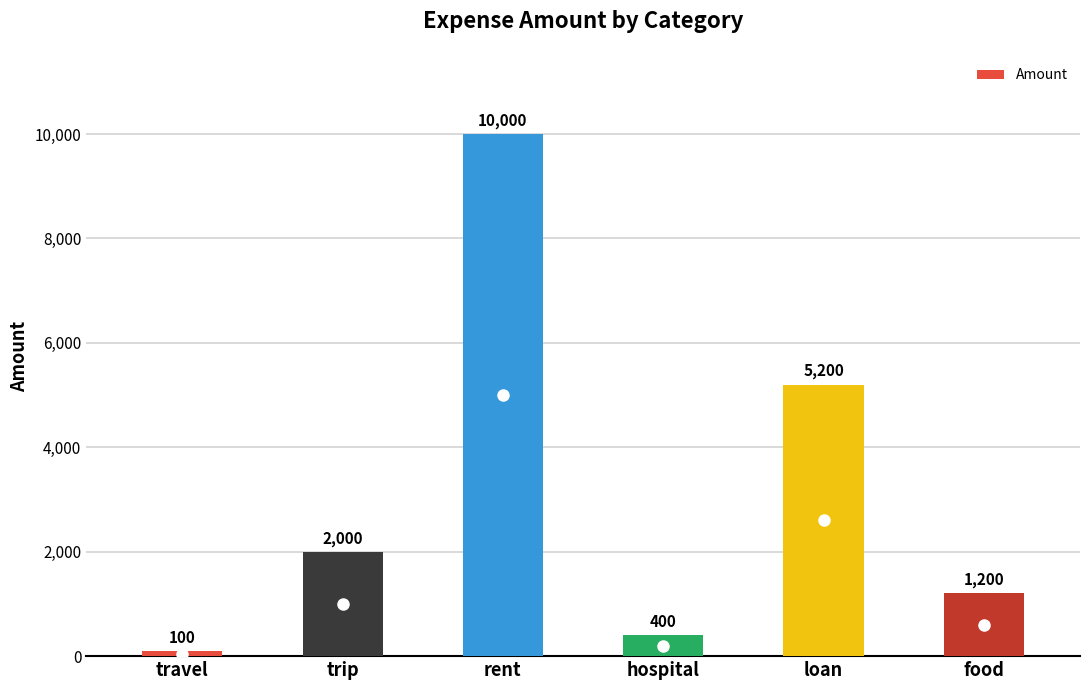

Rank the categories by value from highest to lowest.

rent, loan, trip, food, hospital, travel